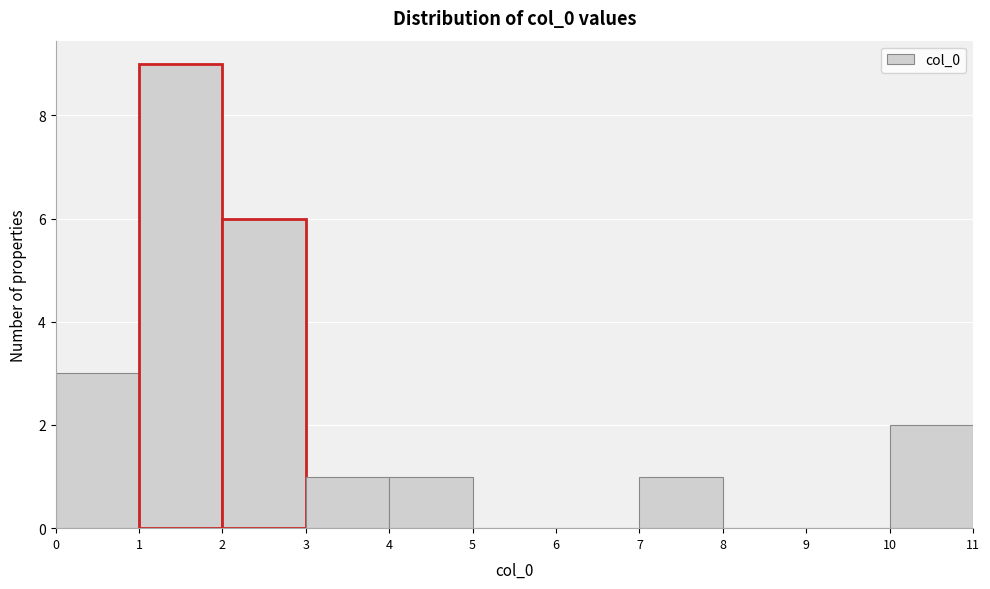

Reading left to right, list every bar in this chart as the range it spans on the x-axis followed by its height. The values are not printed on the chart, so give them approximately, as read against the axis.

0 to 1: 3
1 to 2: 9
2 to 3: 6
3 to 4: 1
4 to 5: 1
5 to 6: 0
6 to 7: 0
7 to 8: 1
8 to 9: 0
9 to 10: 0
10 to 11: 2